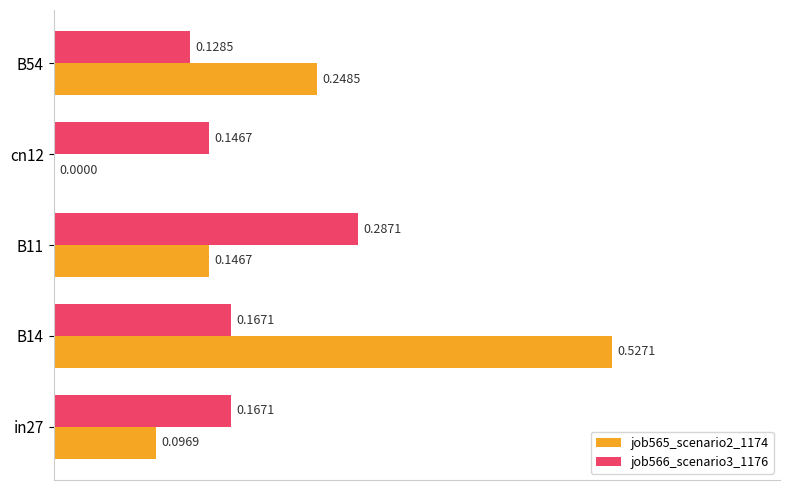

Count the job565_scenario2_1174 values in the range 0 to 1.

5